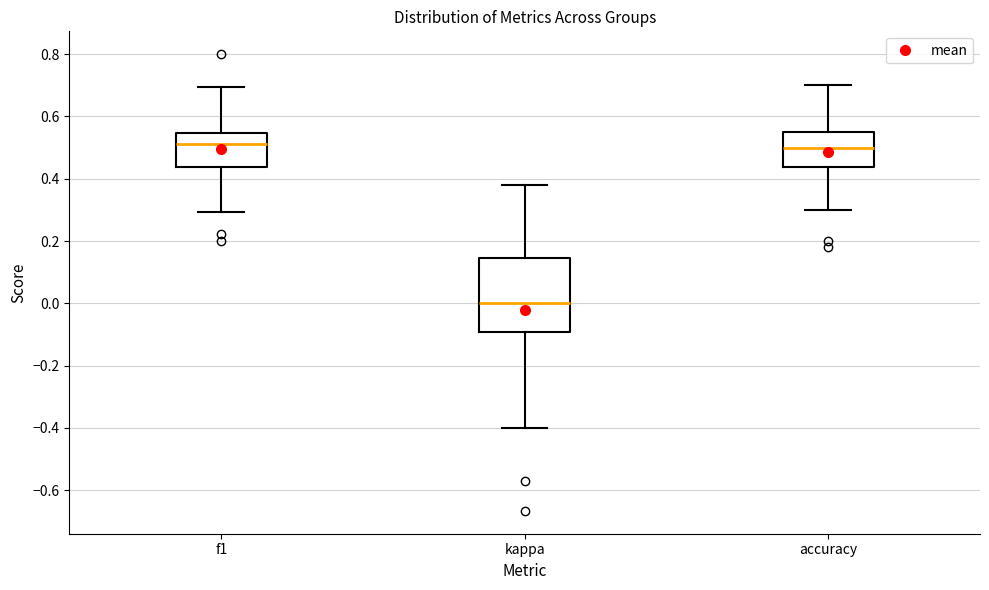

Reading left to right, read every box against the y-axis: the position of its median line, the range the box covers, and the ends of its whiskers. The values are not printed on the chart, so give them approximately, as read against the axis.

f1: median 0.52, box 0.44 to 0.54, whiskers 0.30 to 0.70
kappa: median 0.00, box -0.10 to 0.14, whiskers -0.40 to 0.38
accuracy: median 0.50, box 0.44 to 0.56, whiskers 0.30 to 0.70